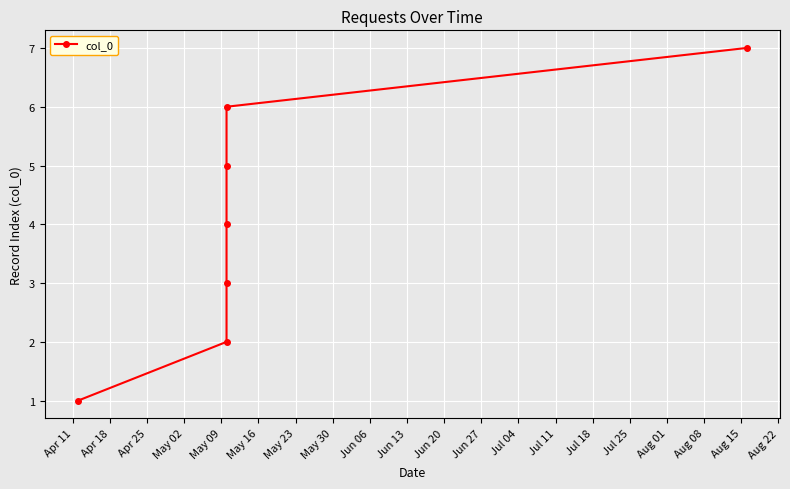

Where does the data first go above 4?

May 09